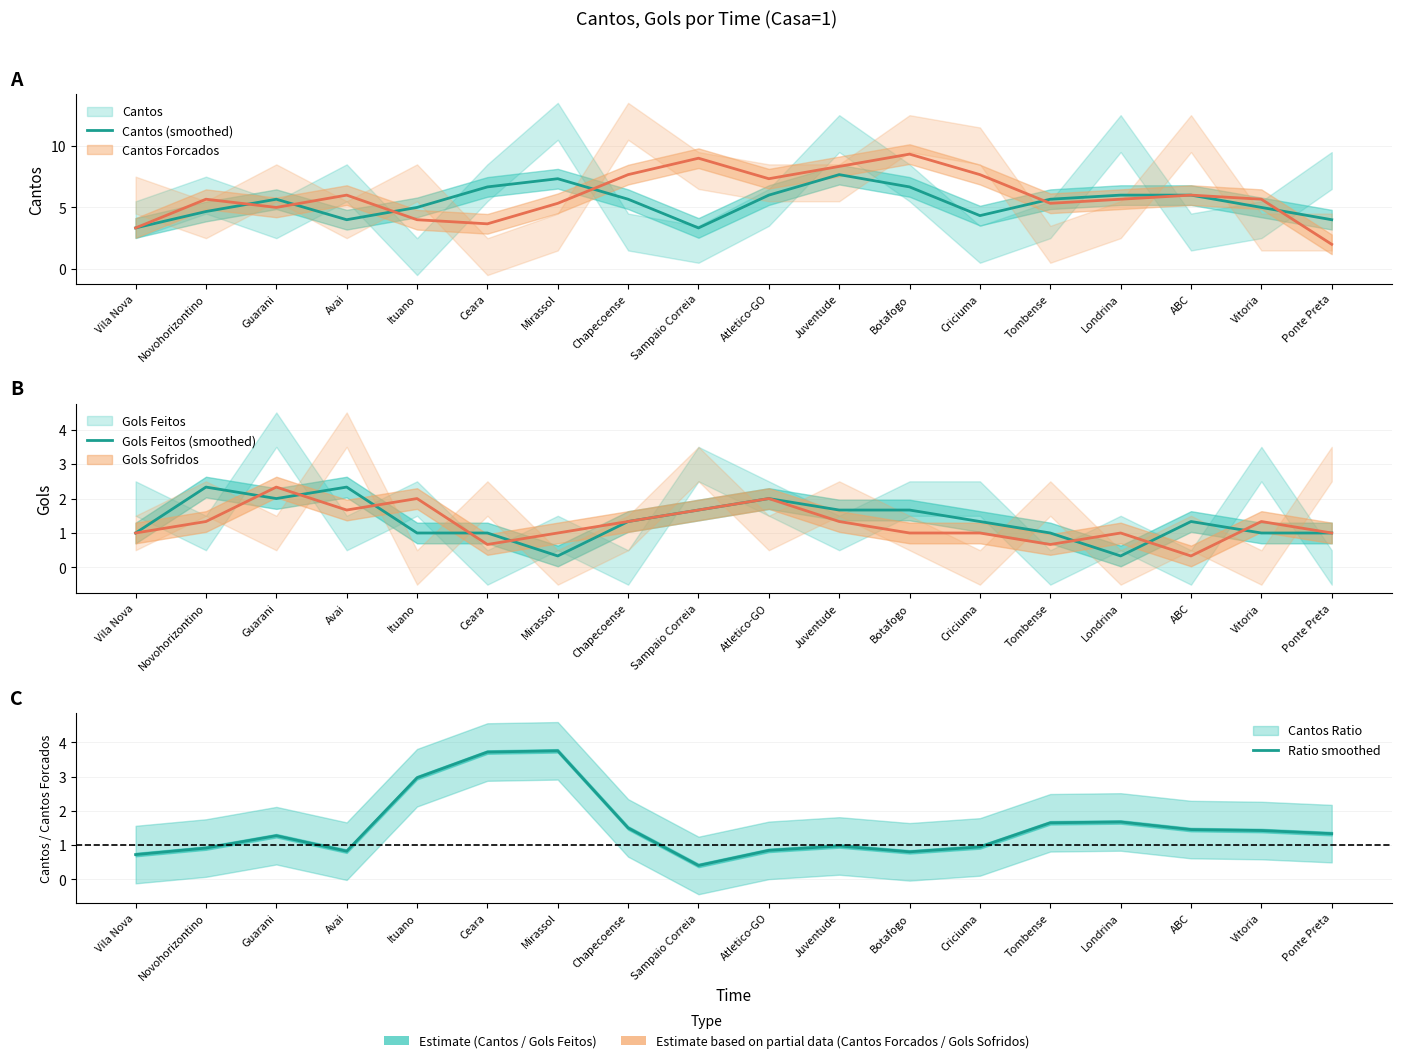

True or false: Cantos (smoothed) has more than 2 points higher than both neighbors.

True